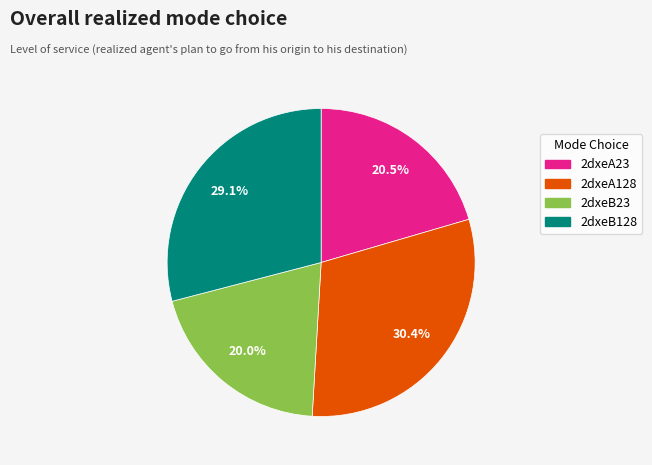

Between 2dxeB128 and 2dxeB23, which is larger?

2dxeB128